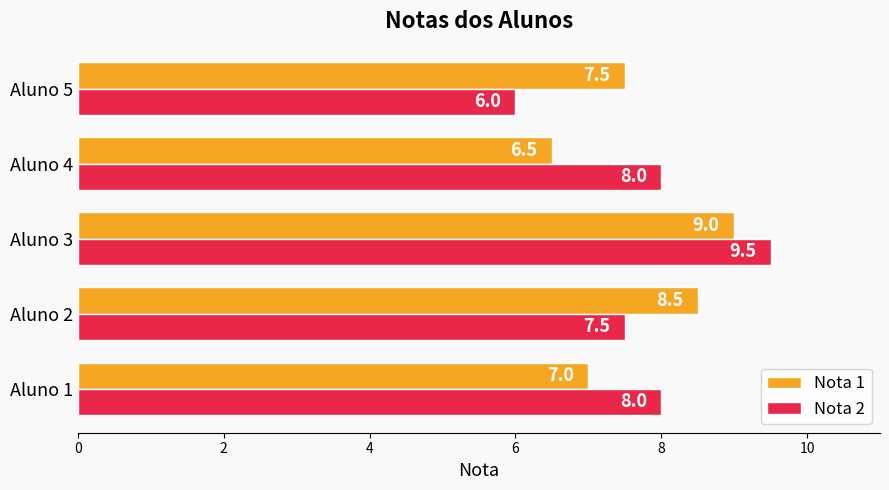

What is the lowest value of the Nota 1 series?

6.5